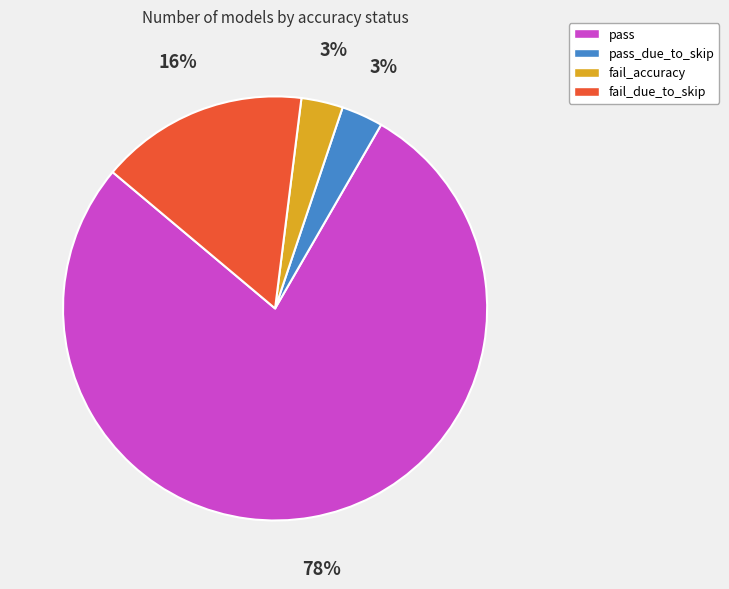

To the nearest percent, what portion does pass represent?

78%